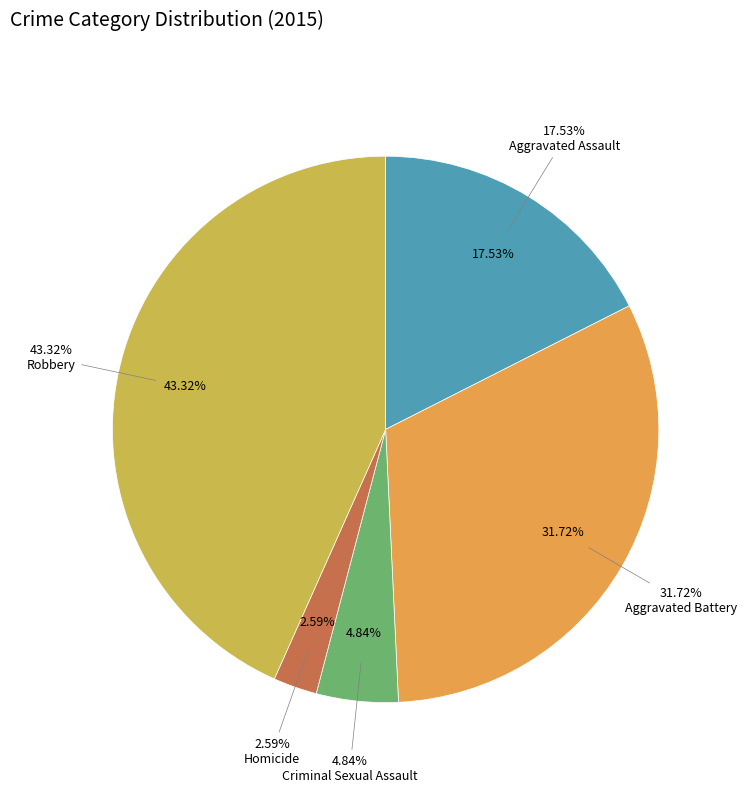

The Aggravated Assault slice represents 18% of the pie. True or false?

True